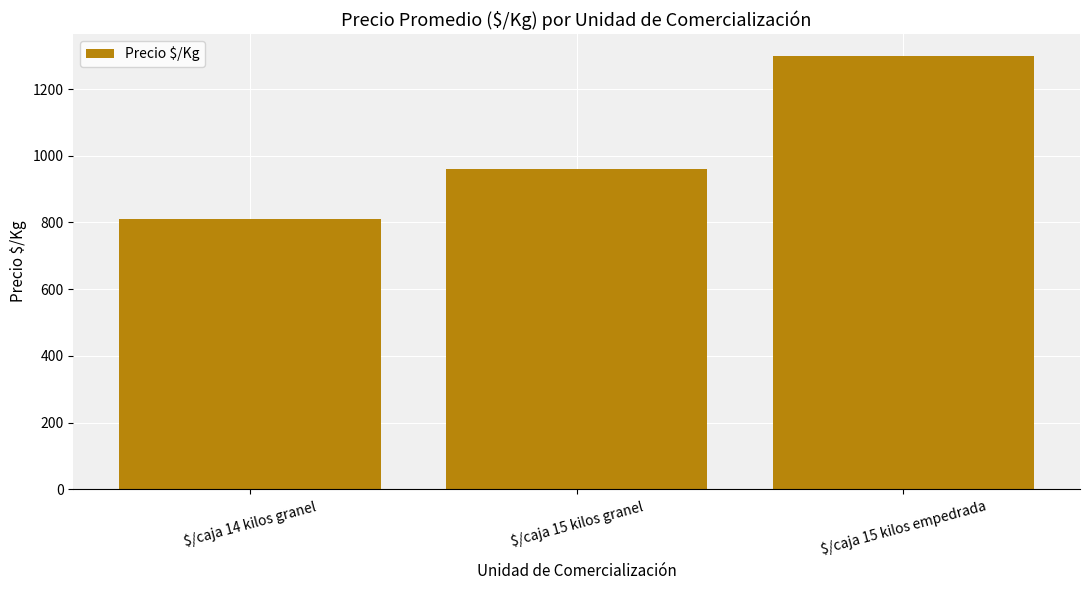

List the labels in order of value, smallest first.

$/caja 14 kilos granel, $/caja 15 kilos granel, $/caja 15 kilos empedrada